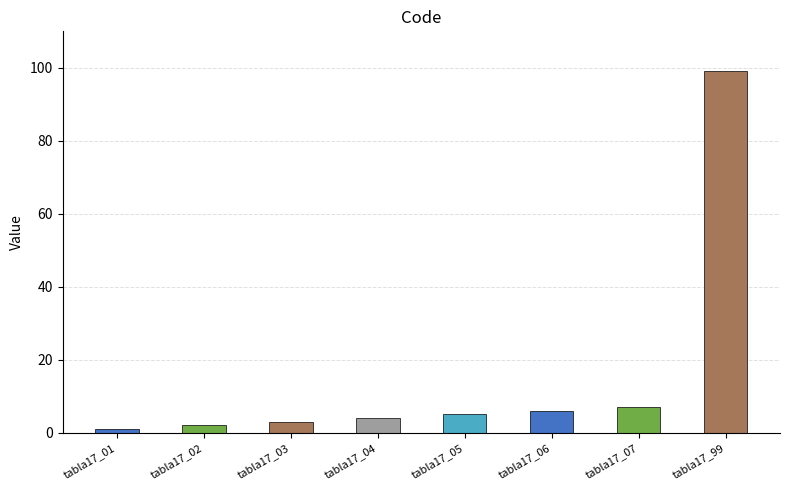

Rank the categories by value from lowest to highest.

tabla17_01, tabla17_02, tabla17_03, tabla17_04, tabla17_05, tabla17_06, tabla17_07, tabla17_99